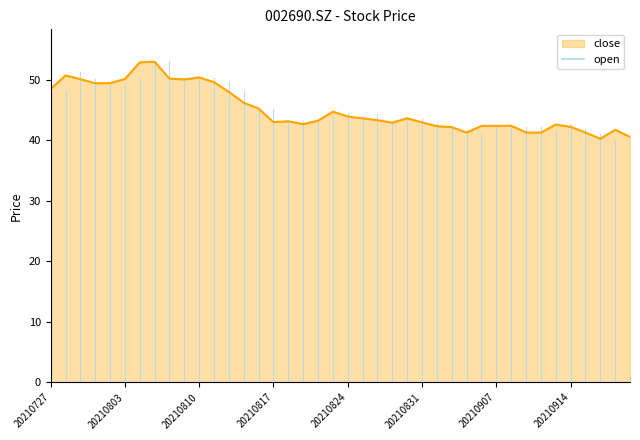

What is the minimum value shown in the chart?

40.3